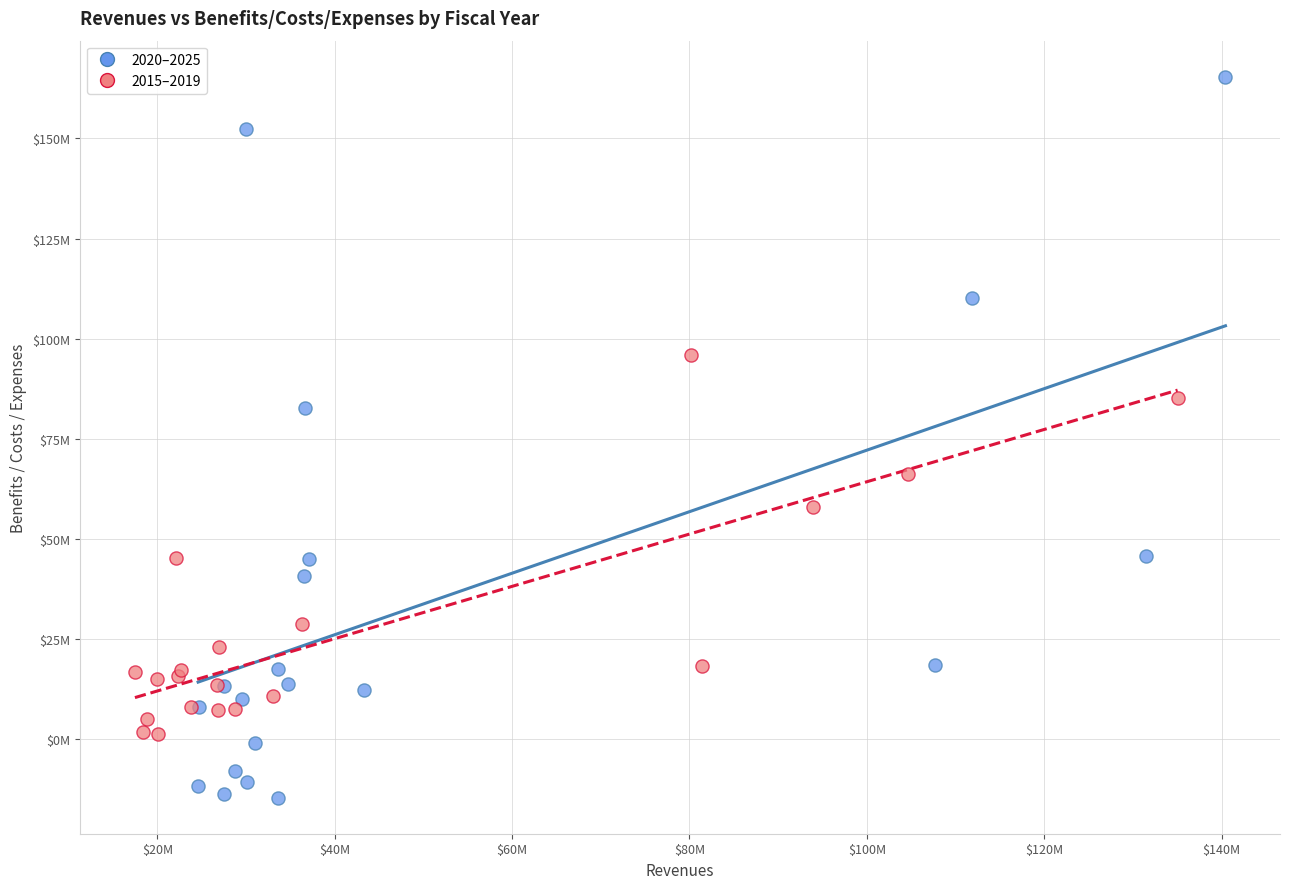

Which series contains the highest Y value?

2020–2025